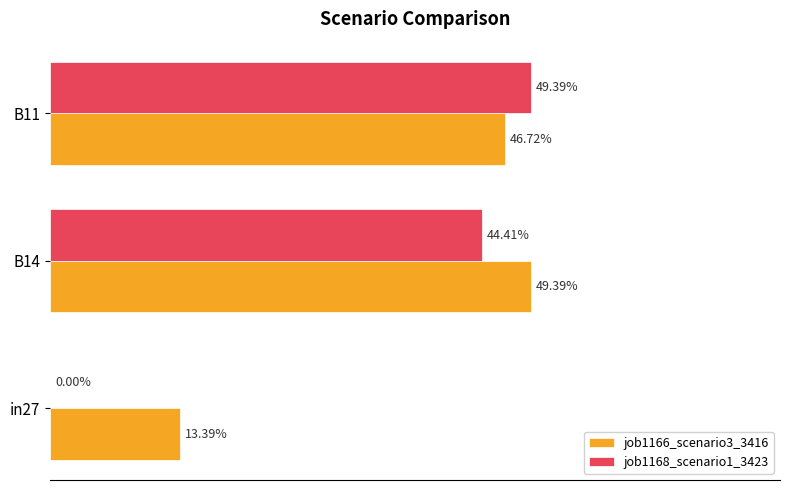

What are all the series names shown in the legend?

job1166_scenario3_3416, job1168_scenario1_3423